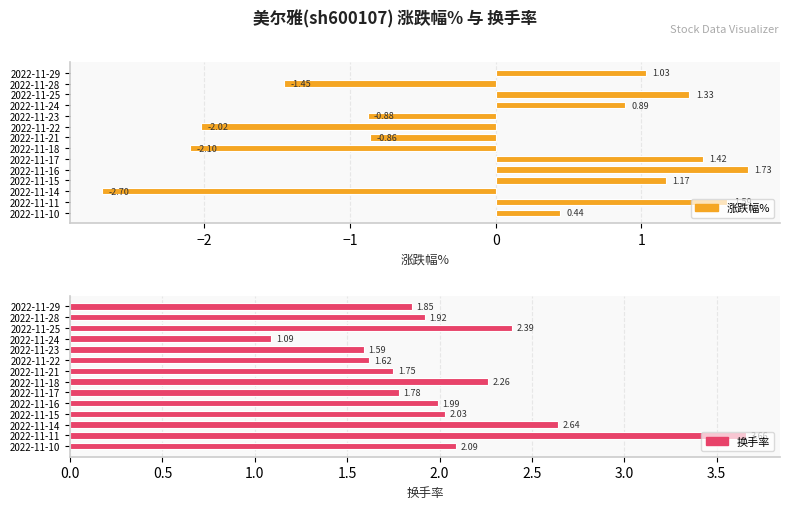

What is the maximum value for 涨跌幅%?

1.7